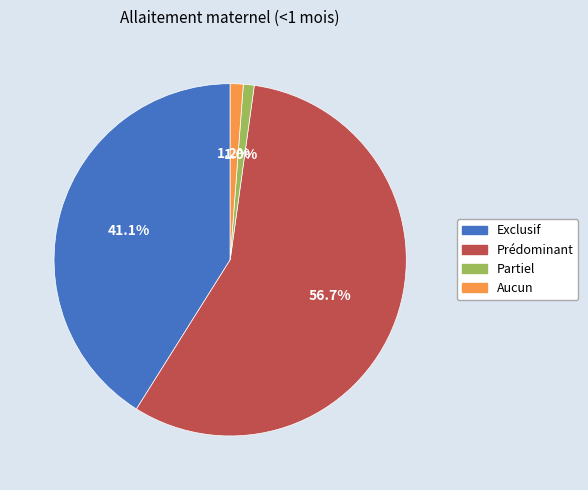

Which slice is the largest?

Prédominant